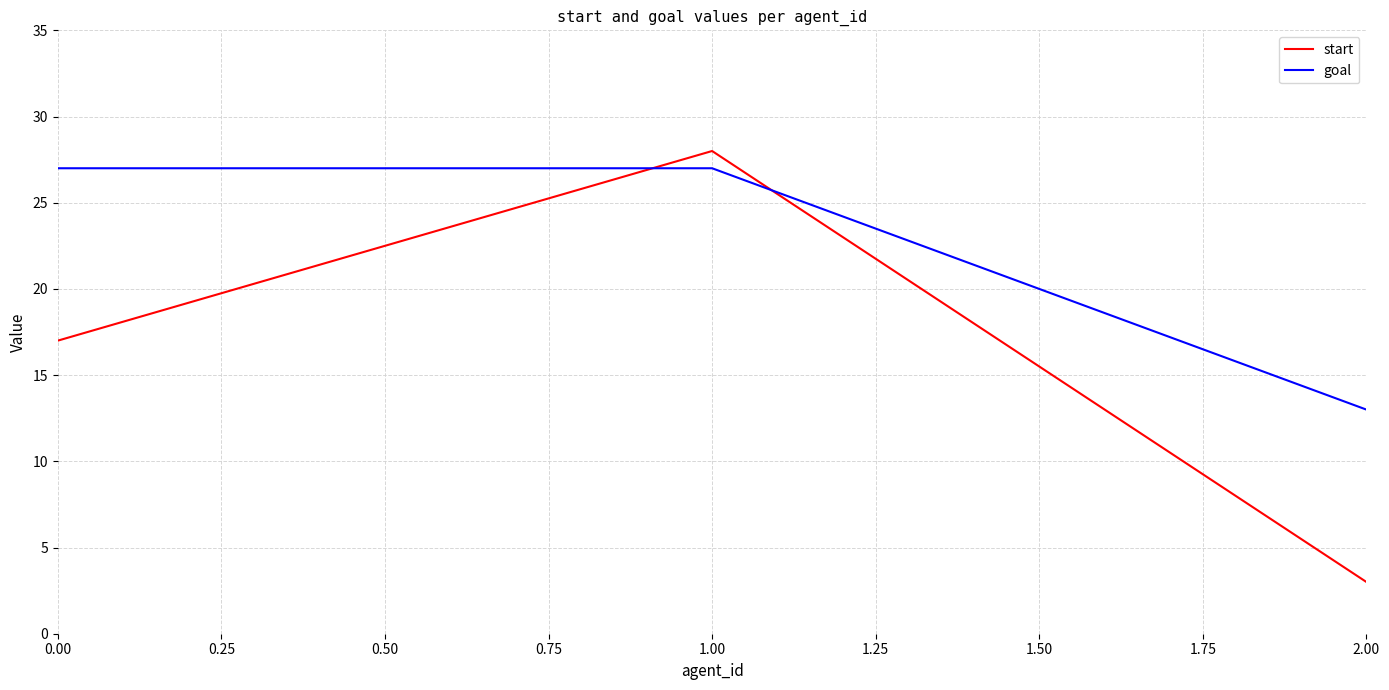

What is the average value of the goal series?

22